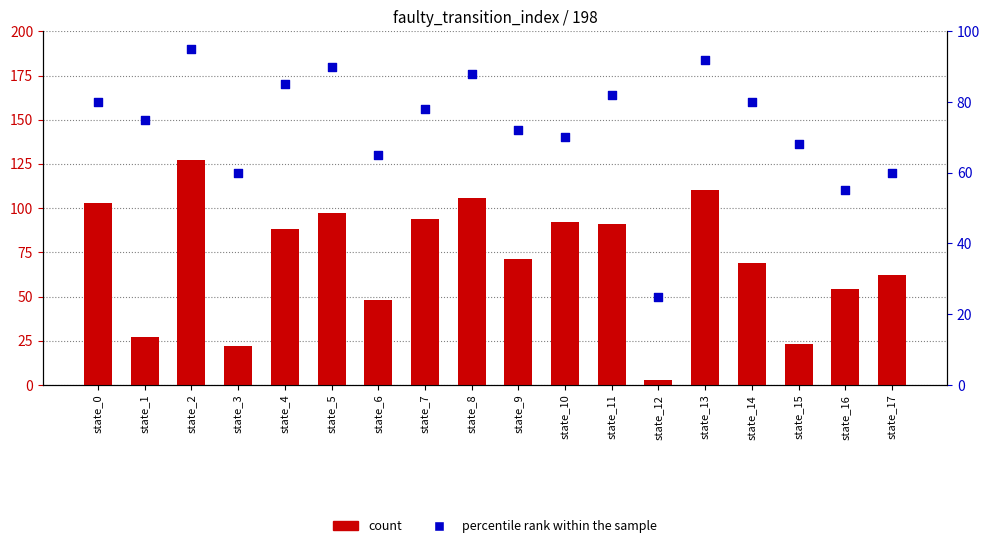

Which series contains the lowest Y value?

count